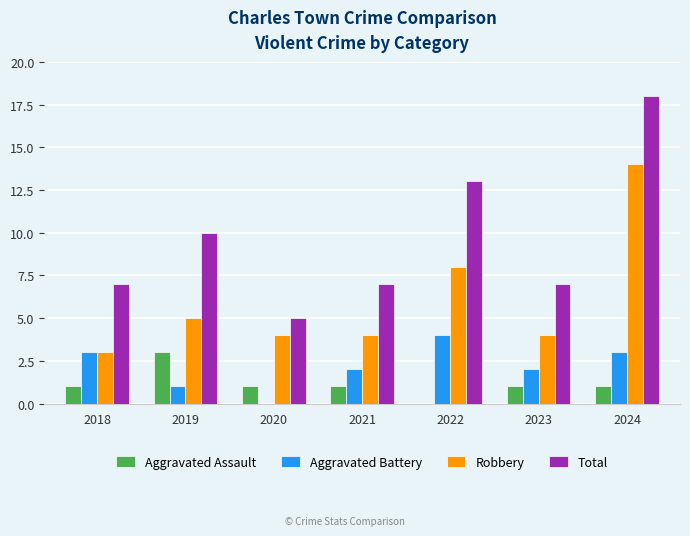

Are the bars grouped side by side (vs. stacked)?

Yes